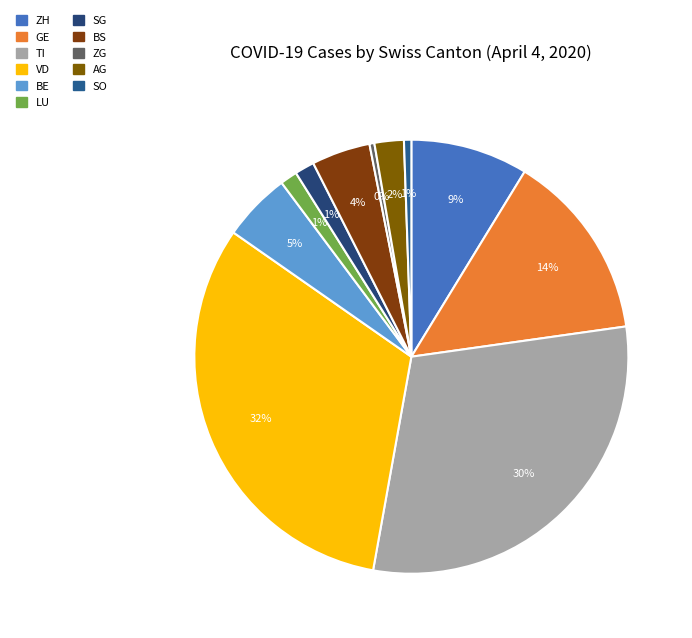

How many slices are in this pie chart?

11